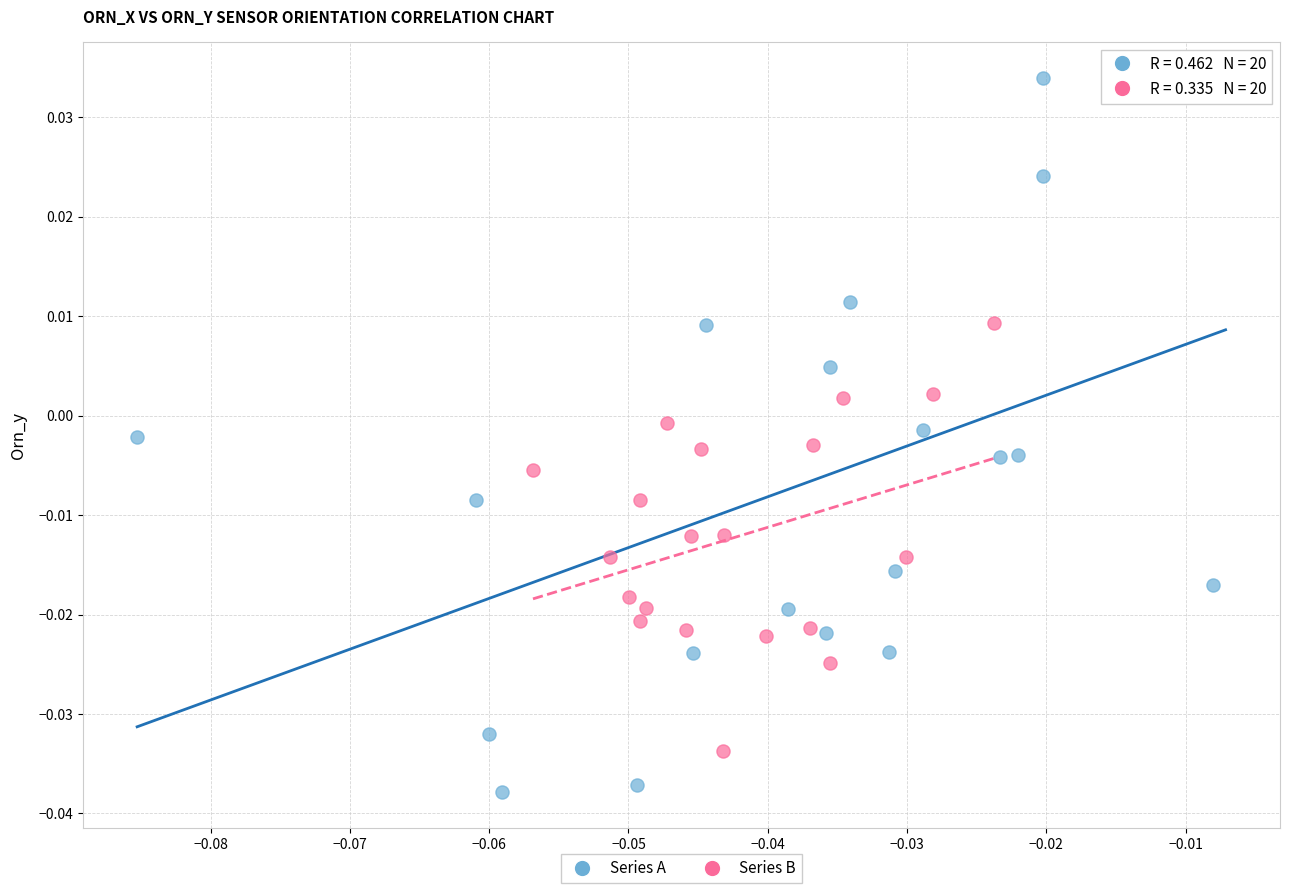

Which series reaches the maximum Y coordinate?

Series A